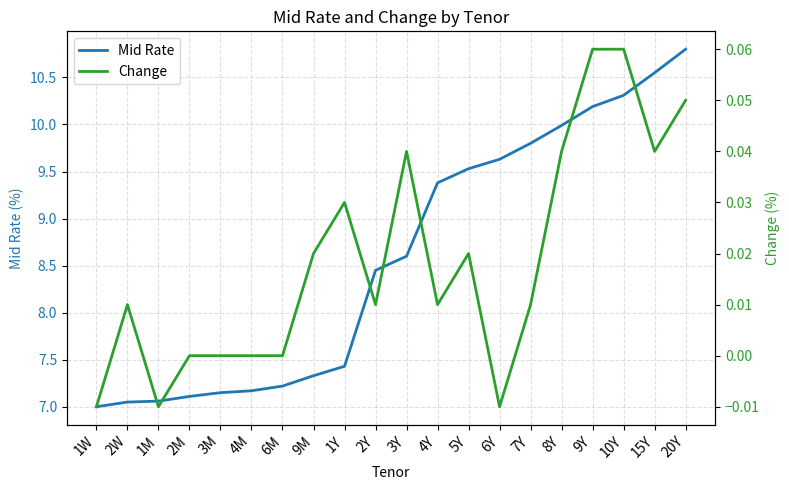

How many lines are shown in the chart?

2